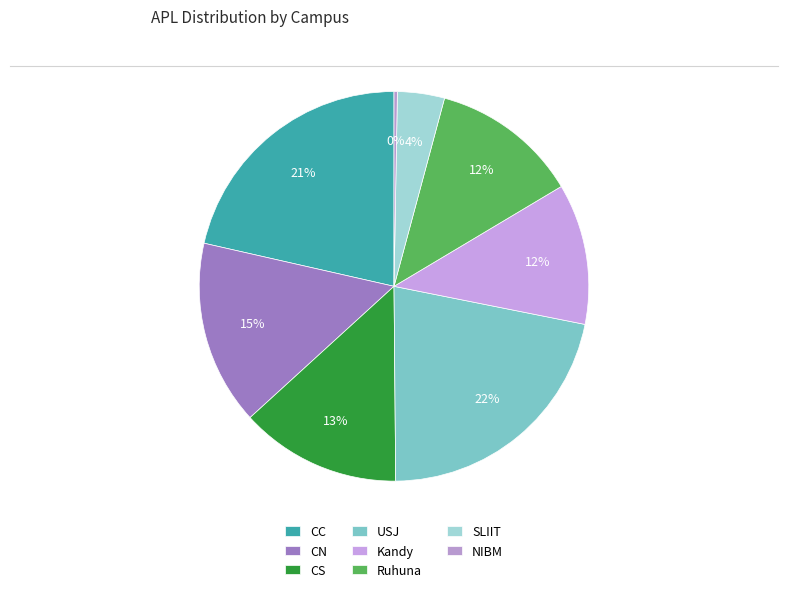

True or false: SLIIT accounts for 1% of the total.

False